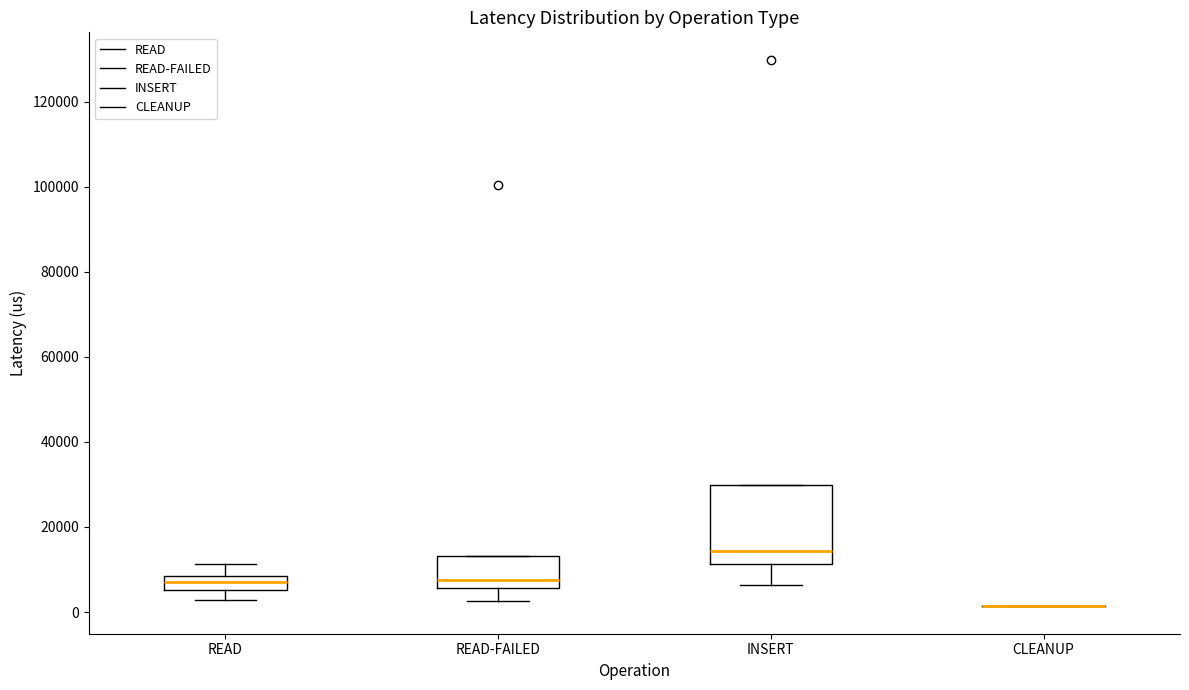

Where is the lower edge of the box for READ on the y-axis? The values are not printed on the chart, so give them approximately, as read against the axis.

6000